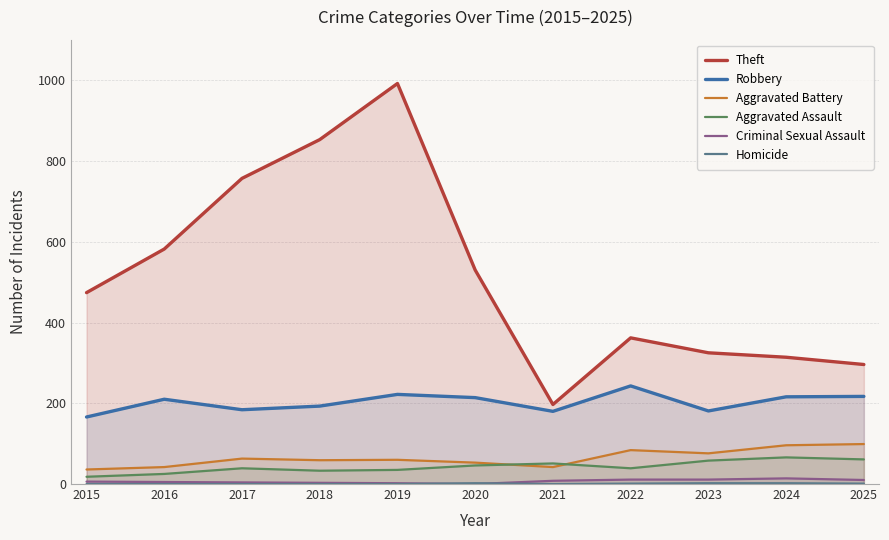

True or false: Aggravated Assault and Aggravated Battery cross at least once.

True